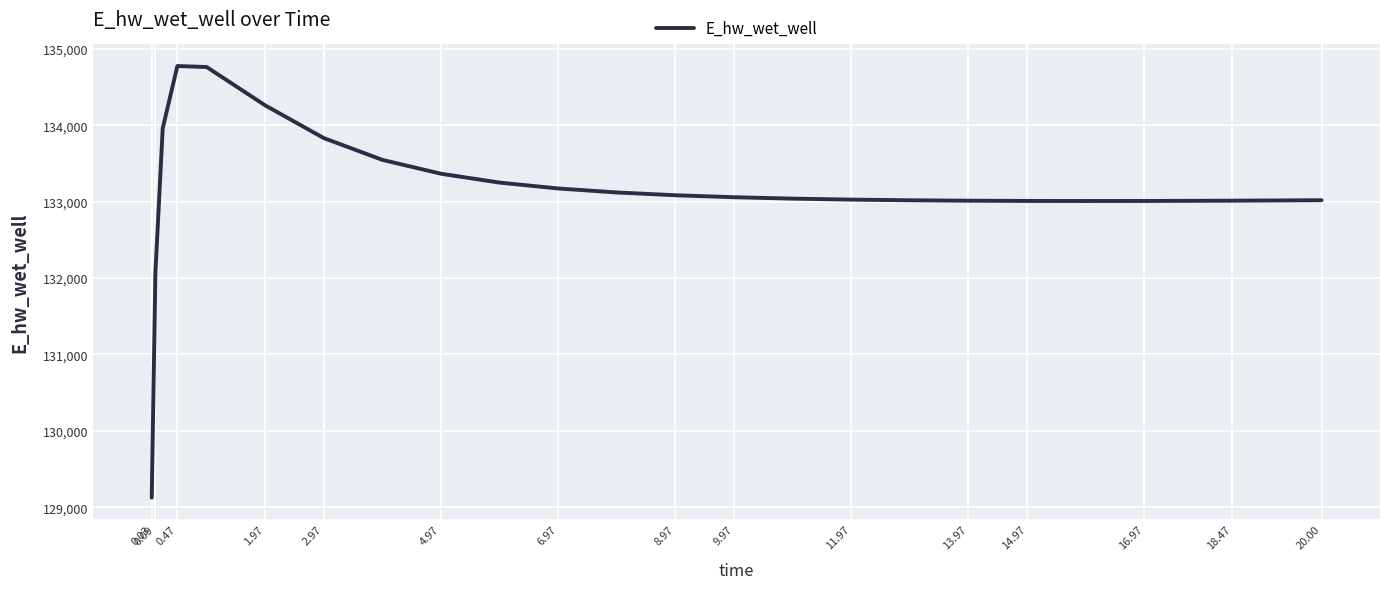

What is the minimum value shown in the chart?

129124.6